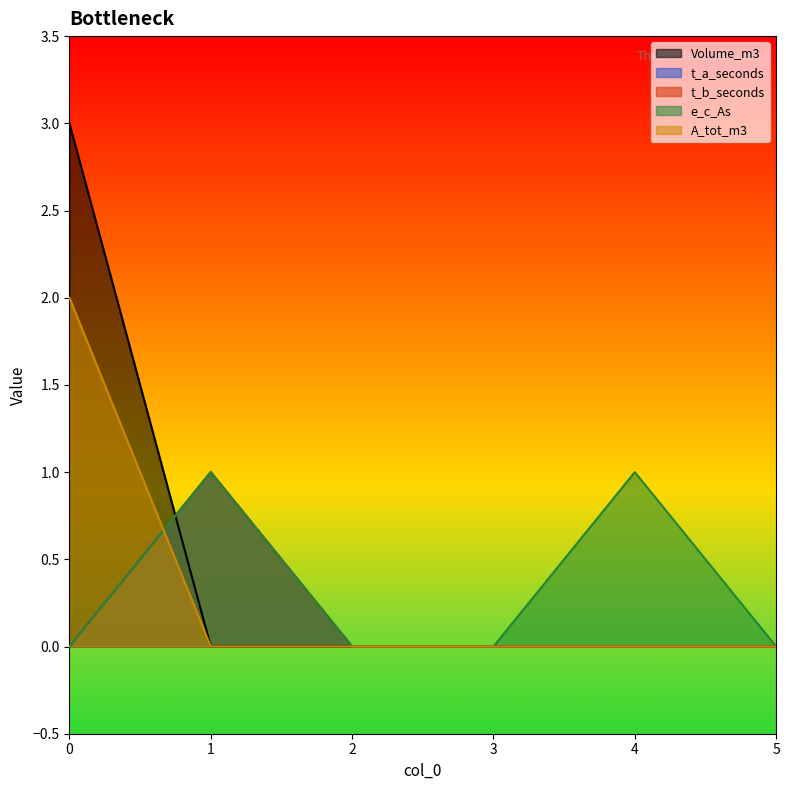

Rank the series at 3 from highest to lowest value.

Volume_m3, t_a_seconds, t_b_seconds, e_c_As, A_tot_m3